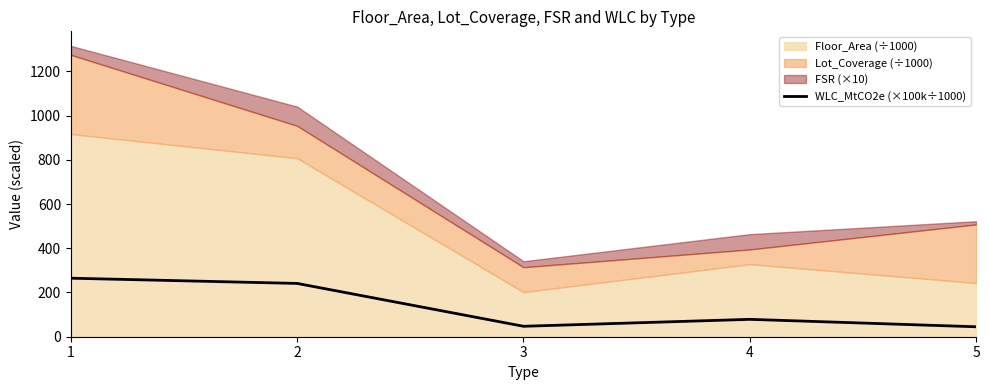

What is the difference between the second highest and second lowest values?

193.8